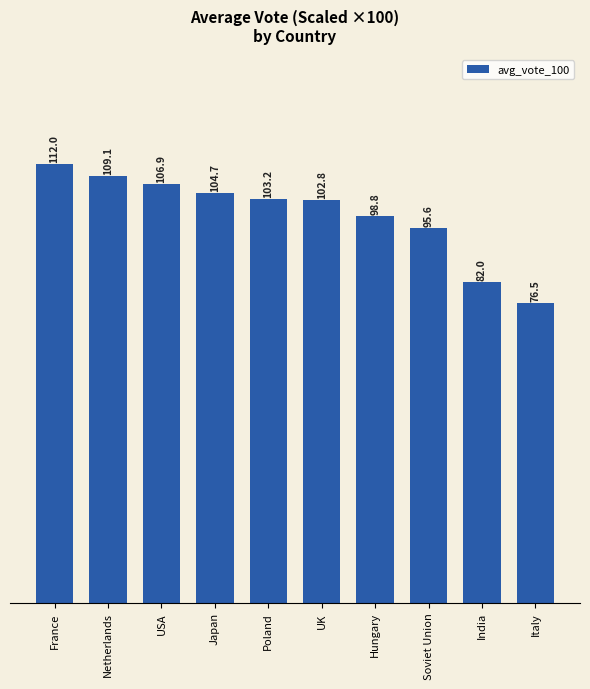

What is the change in value from USA to Hungary?

-8.1